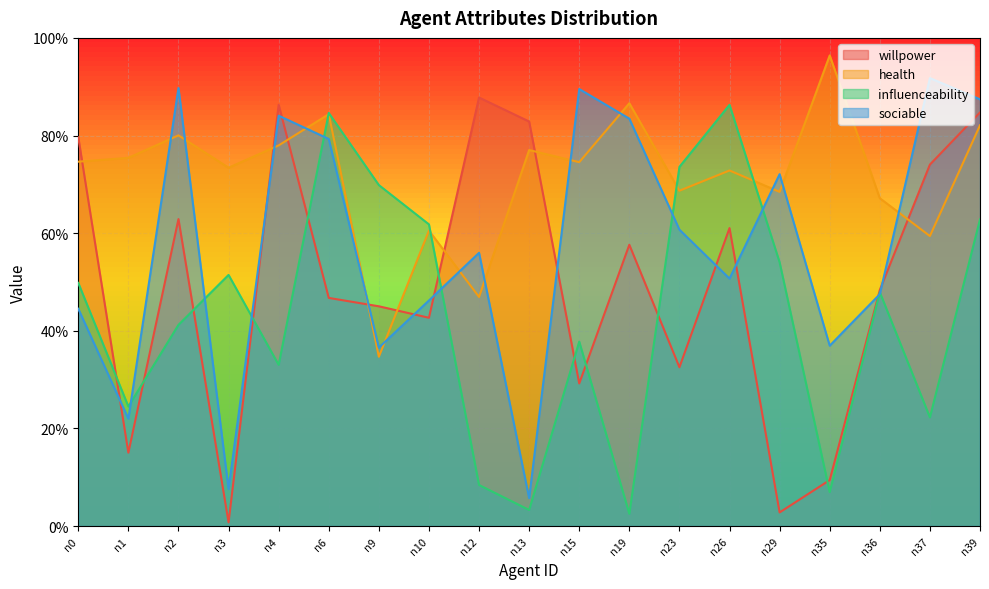

At which category does the chart reach its peak across all series?

n35